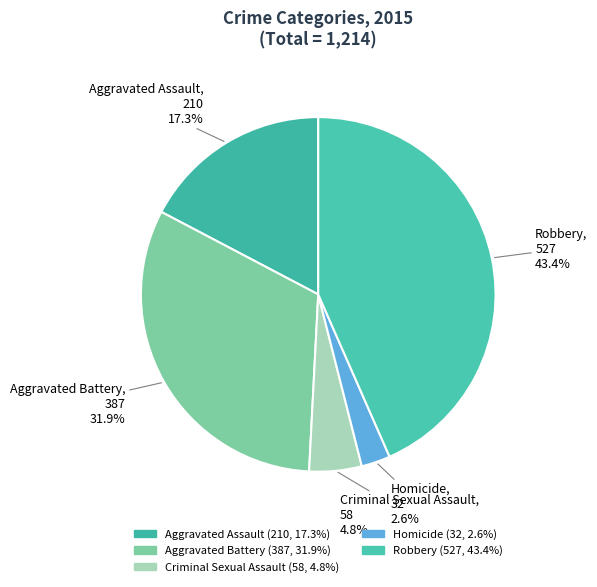

Which slice is the largest?

Robbery